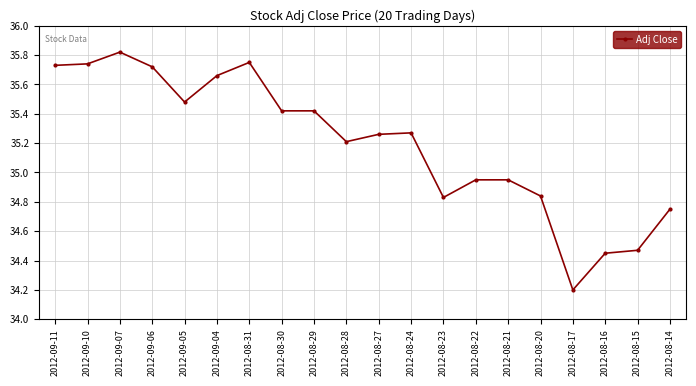

Where does the data first go above 35?

2012-09-11